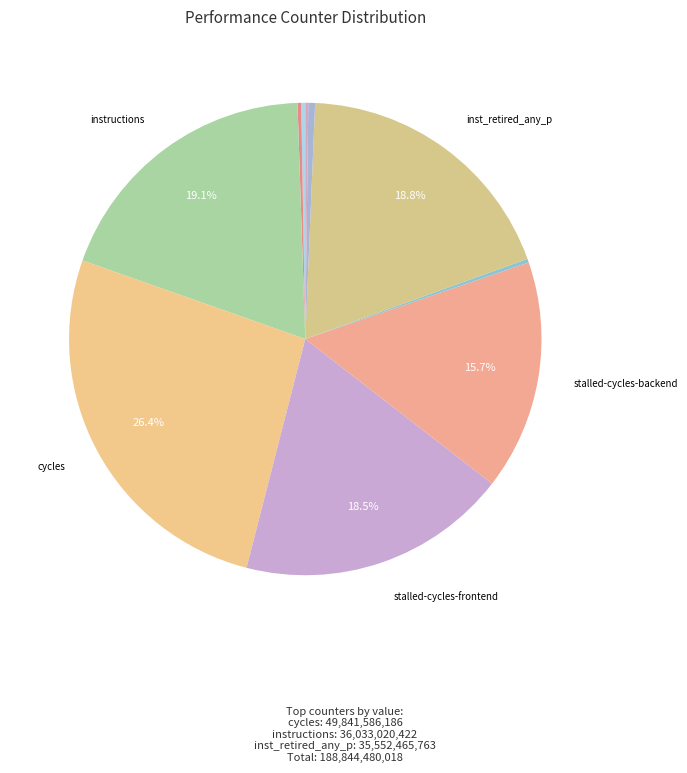

Count the number of slices in the pie.

10